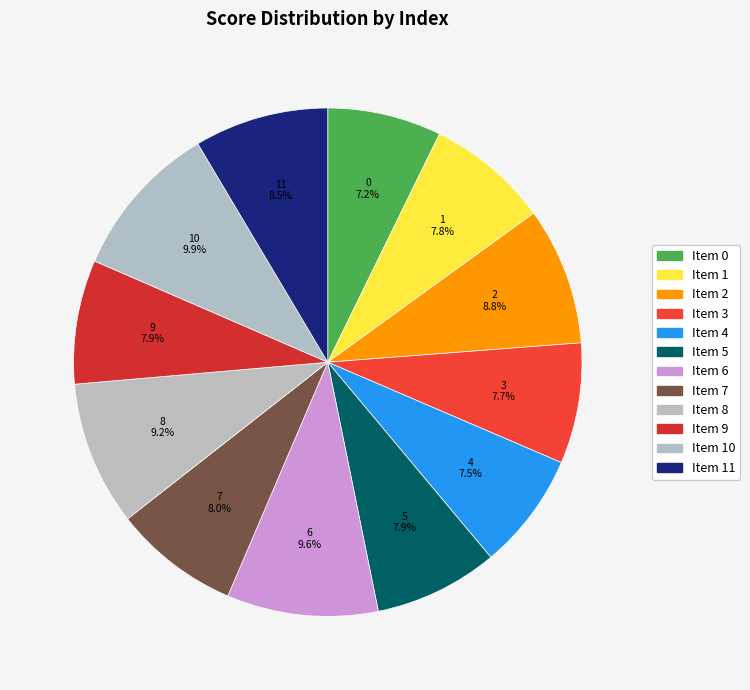

Which has a higher value, 6 or 11?

6